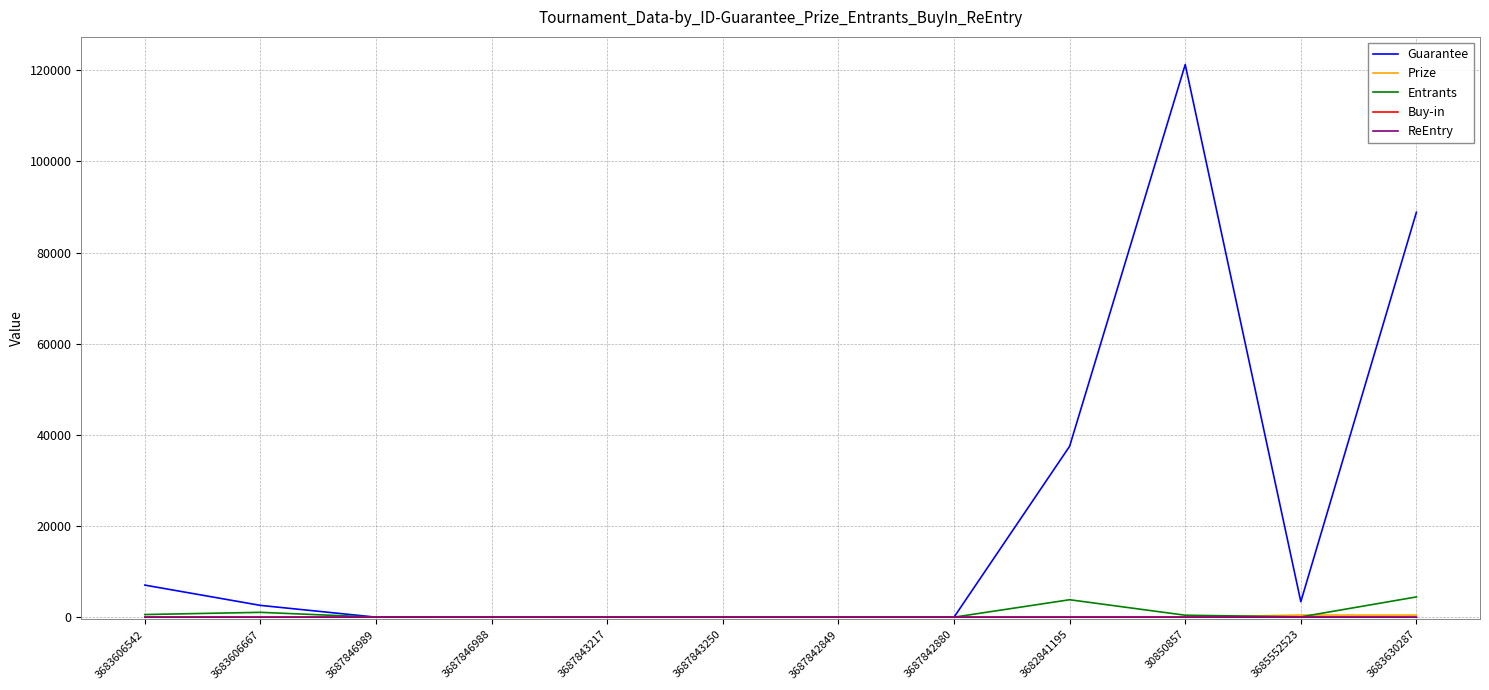

What is the maximum value shown in the chart?

121245.0